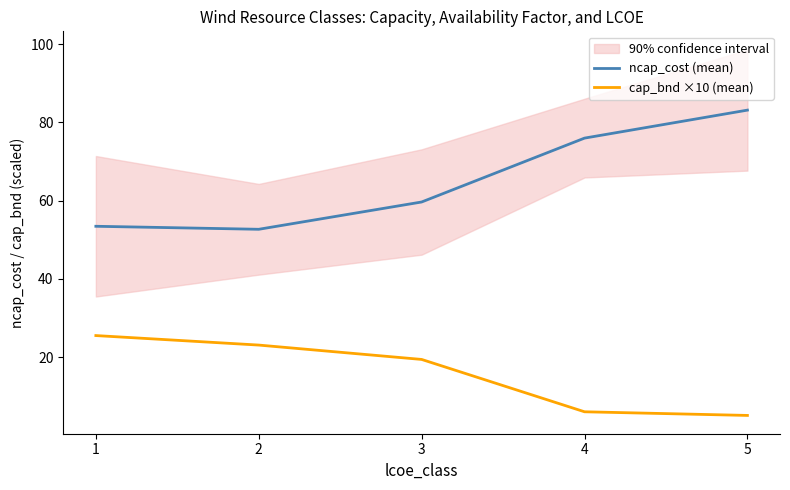

True or false: cap_bnd ×10 (mean) has a value of 6.0 at 4.

True